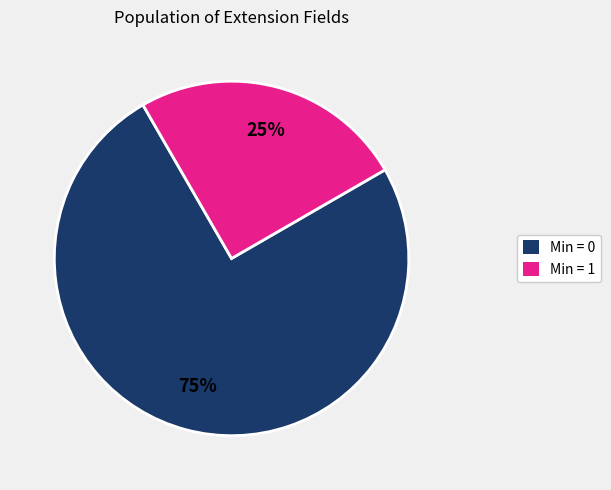

Is there a majority slice in this chart?

Yes